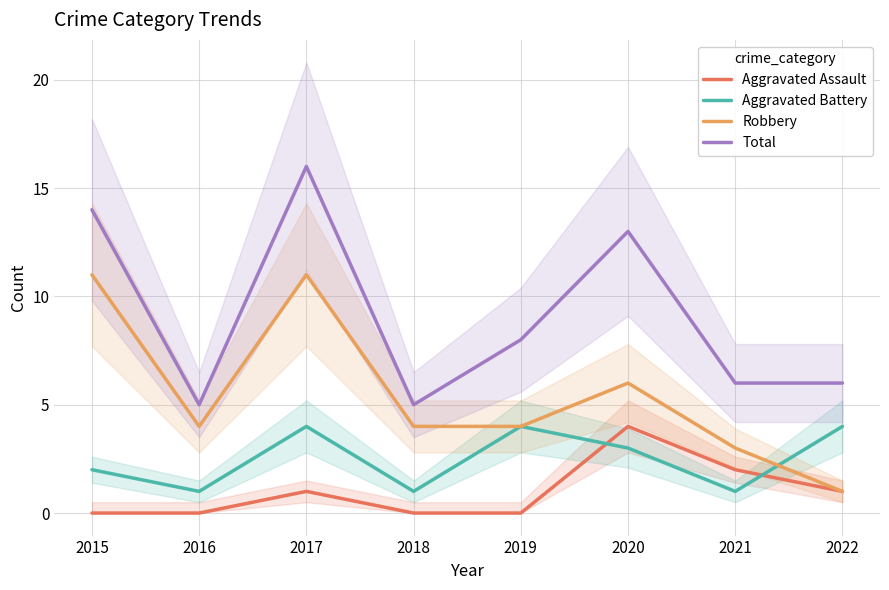

What is the highest value of the Robbery series?

11